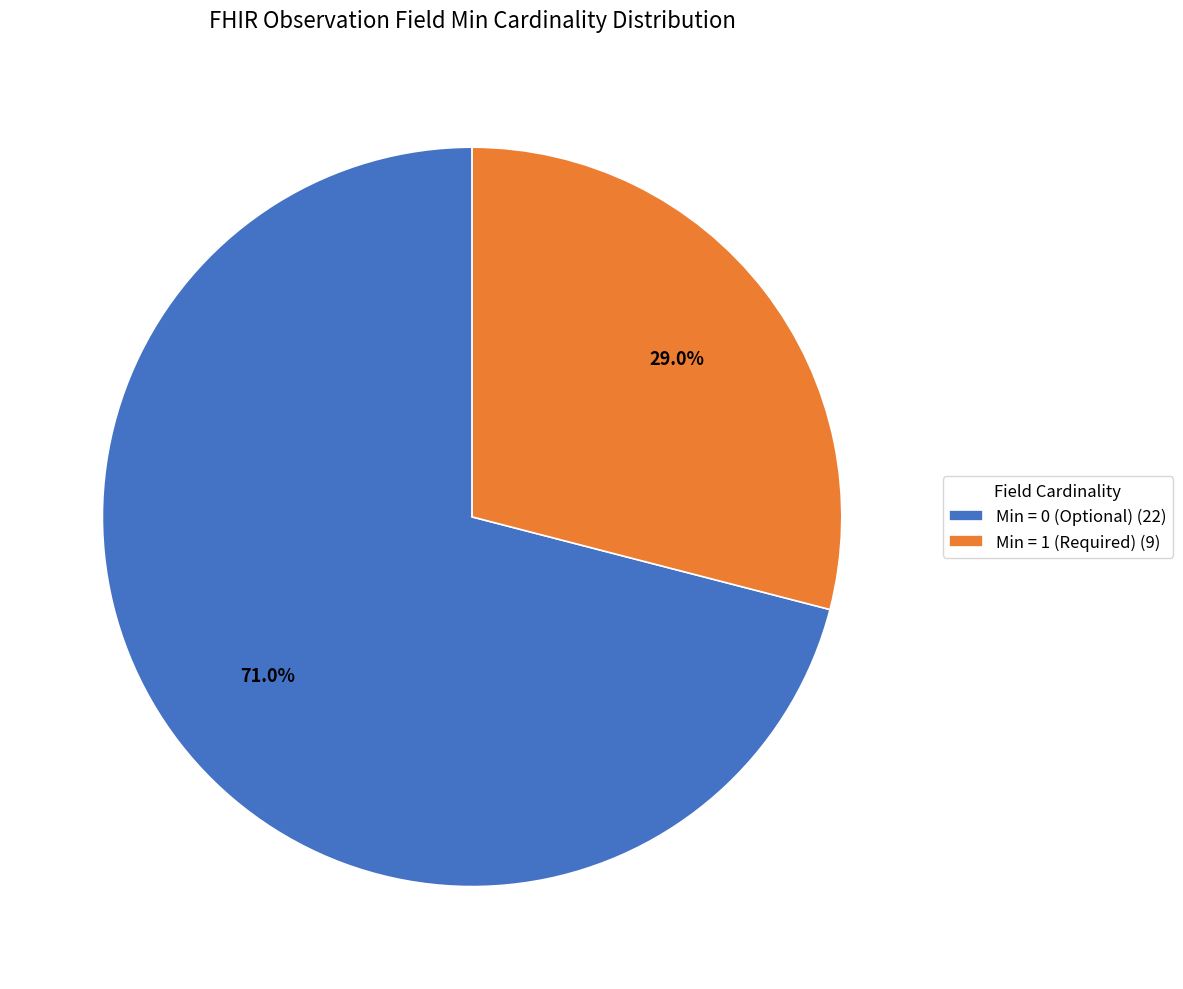

What is the smallest slice in the pie chart?

Min = 1 (Required) (9)